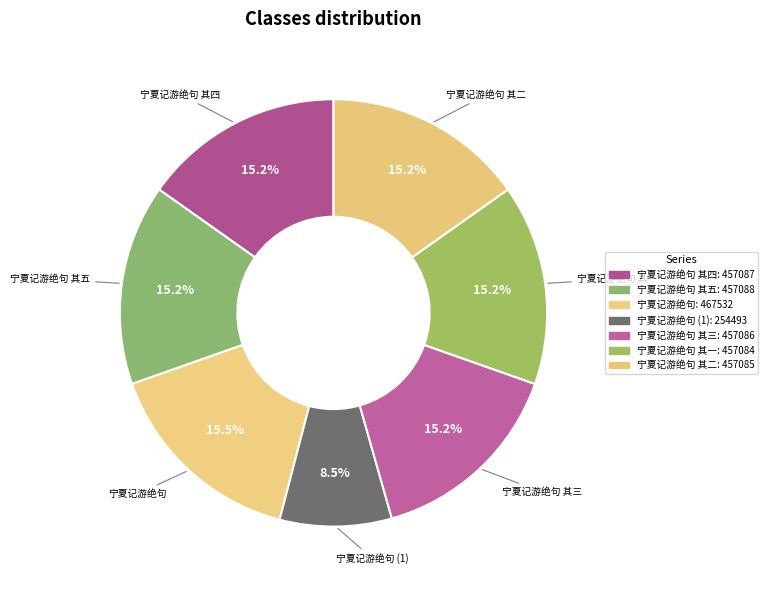

Approximately how many times larger is the value at 宁夏记游绝句 其五 compared to 宁夏记游绝句 其二?

1.0